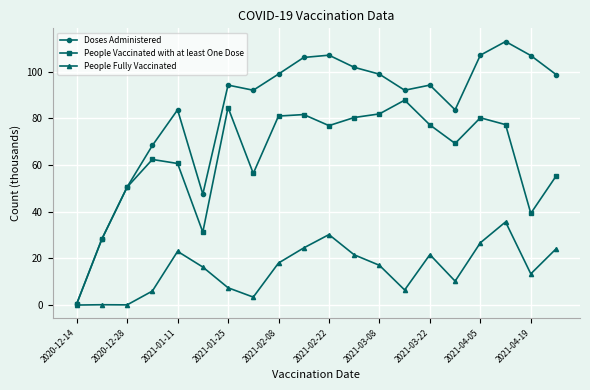

List the series in order of their peak value, highest first.

Doses Administered, People Vaccinated with at least One Dose, People Fully Vaccinated